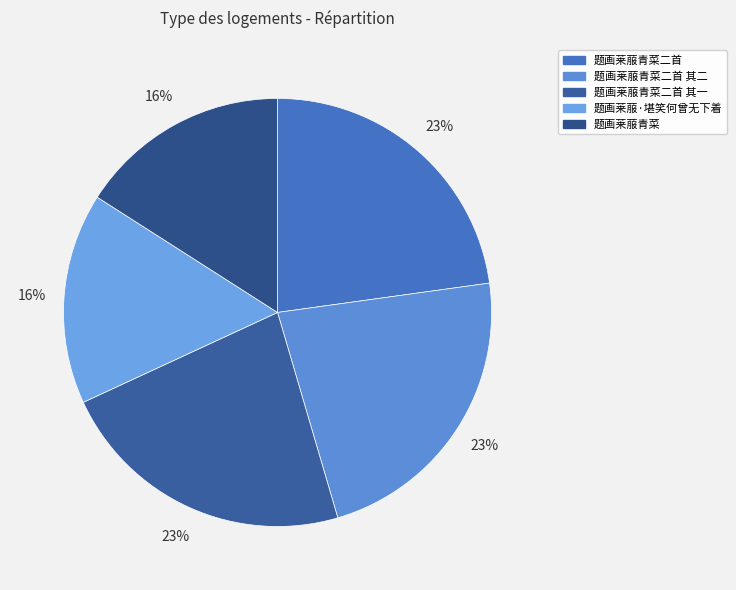

Is it true that 题画莱菔青菜二首 其二 is 32% of the pie?

False